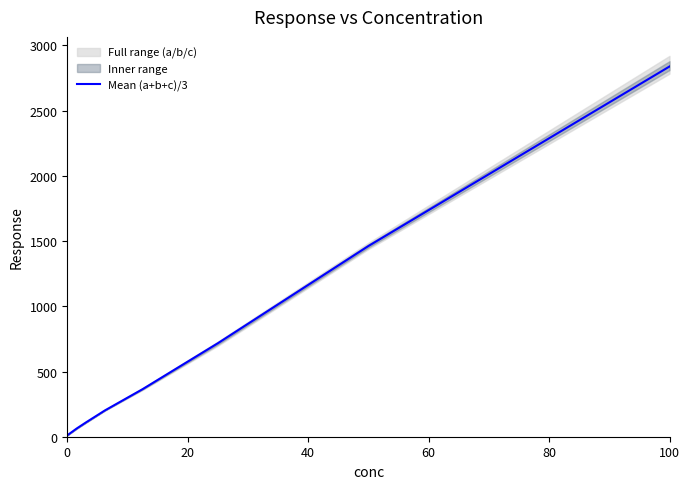

What is the difference between the second highest and second lowest values?

1399.2